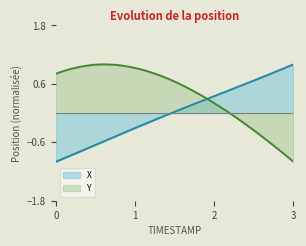

What is the sum of all X values?

0.5